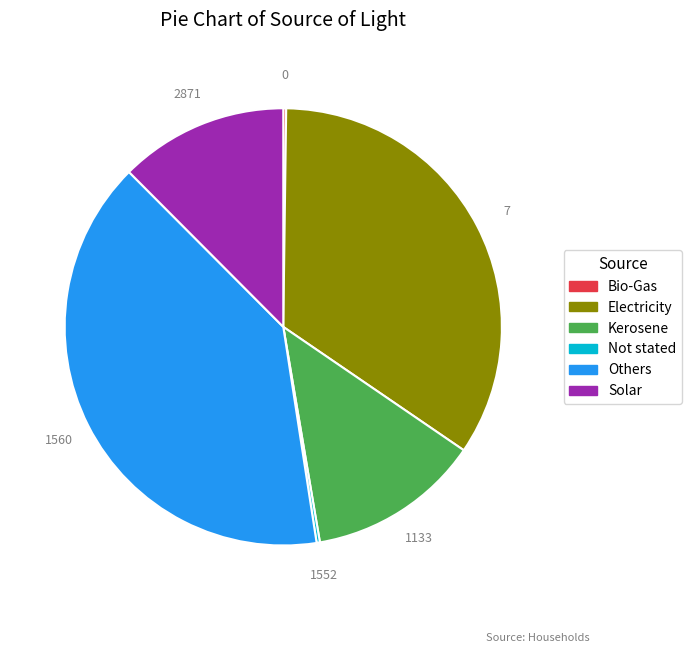

Do Electricity and Solar together represent more than half of the pie?

No